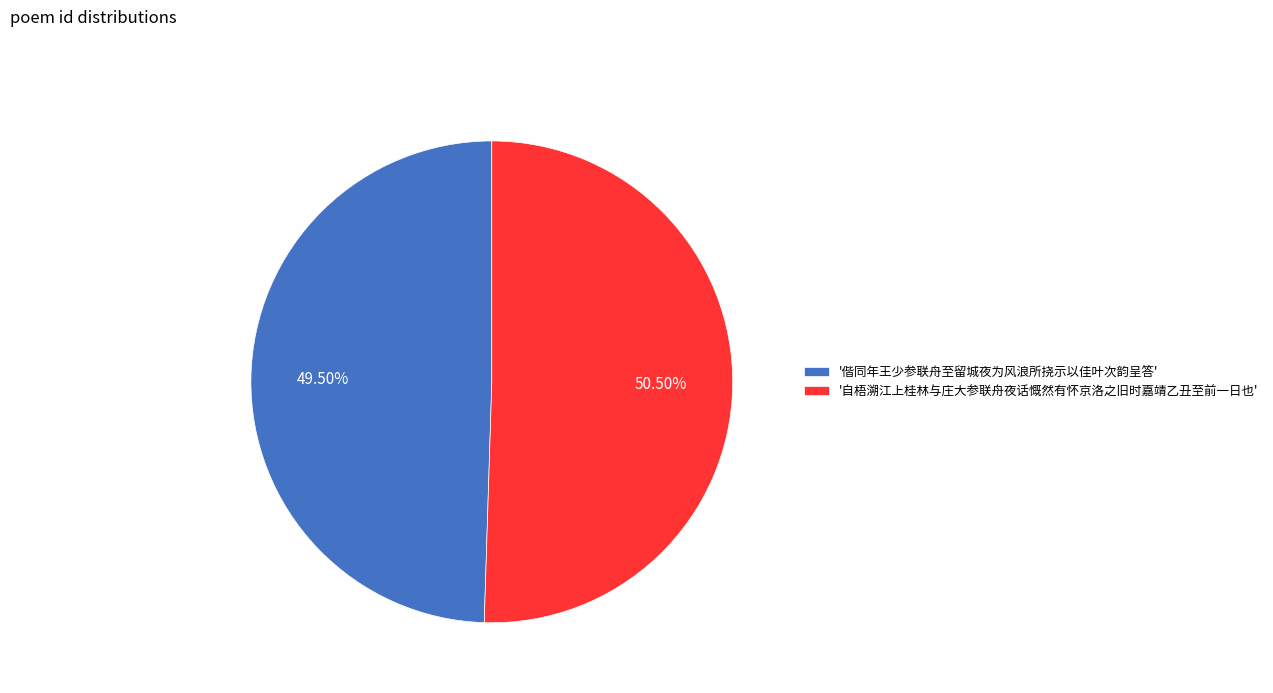

Rank the categories by value from highest to lowest.

'自梧溯江上桂林与庄大参联舟夜话慨然有怀京洛之旧时嘉靖乙丑至前一日也', '偕同年王少参联舟至留城夜为风浪所挠示以佳叶次韵呈答'